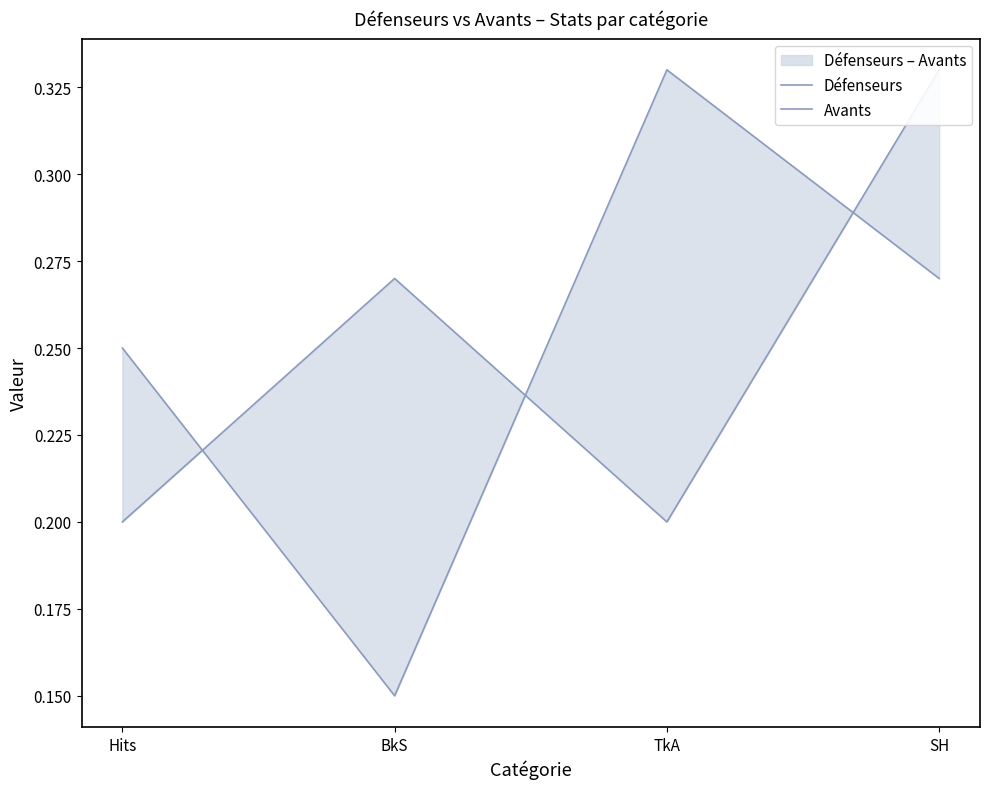

How many distinct data groups are displayed?

2